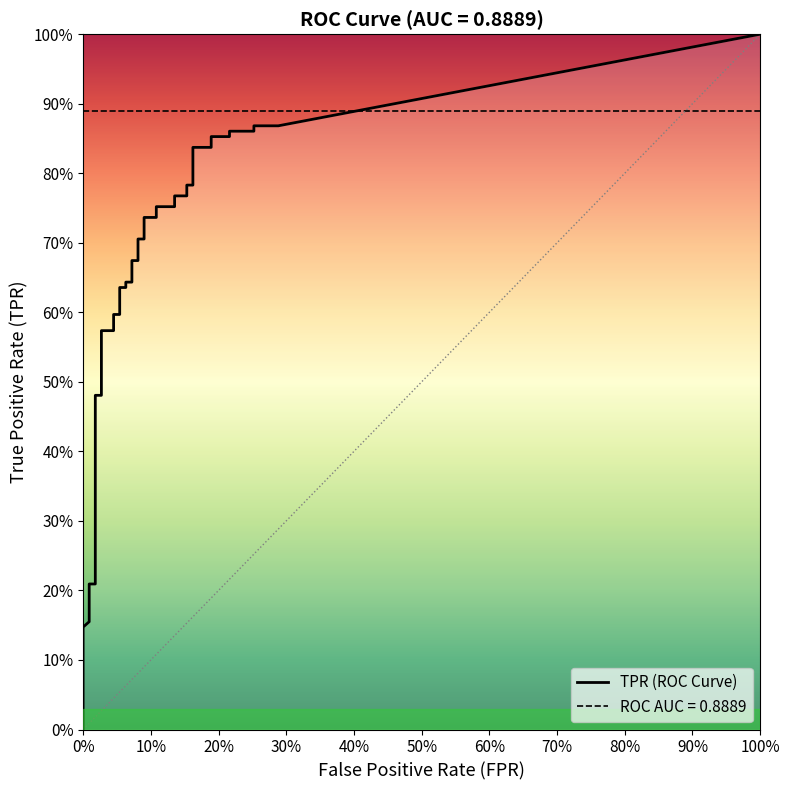

How many lines are shown in the chart?

2